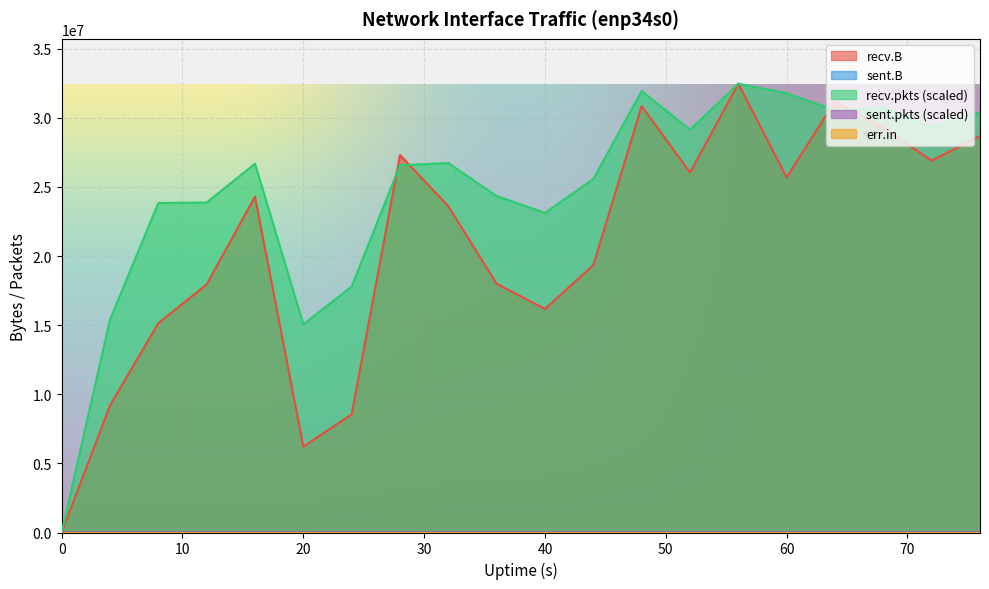

What is the difference between the second highest and minimum values in the sent.pkts series?

534.2